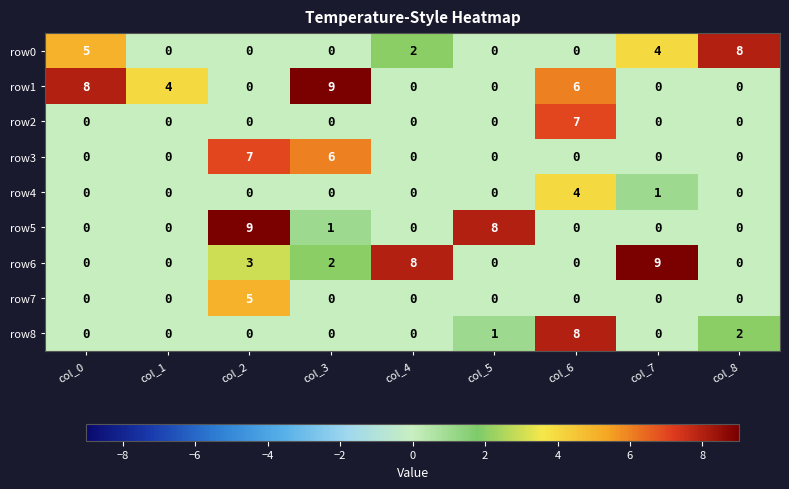

At which category is the sum across all series the highest?

col_6